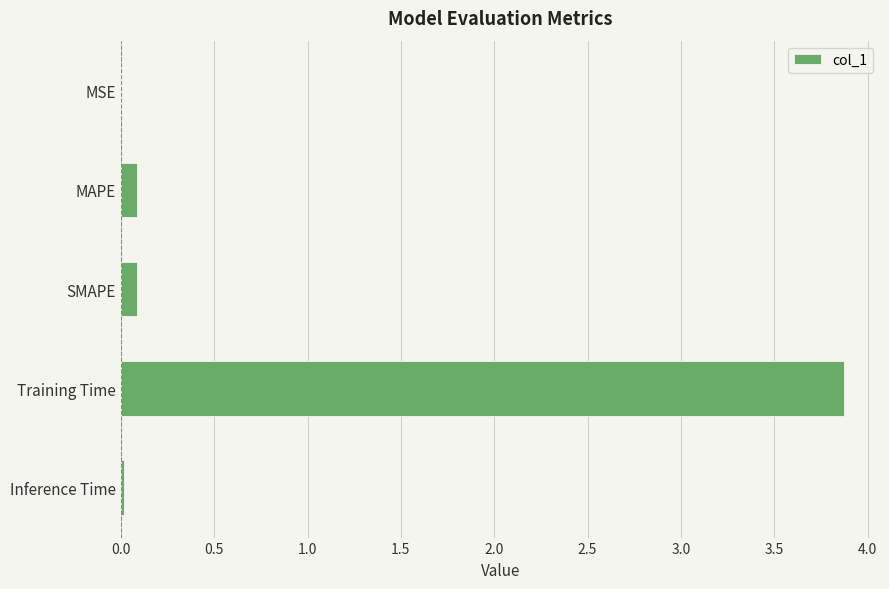

What is the change in value from MAPE to Training Time?

+3.8